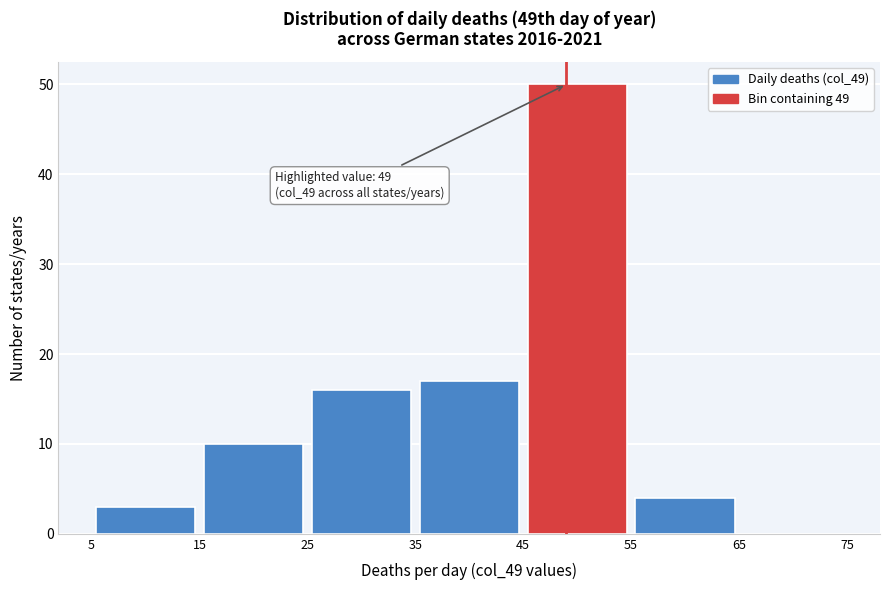

Which range on the x-axis has the tallest bar?

45 to 55